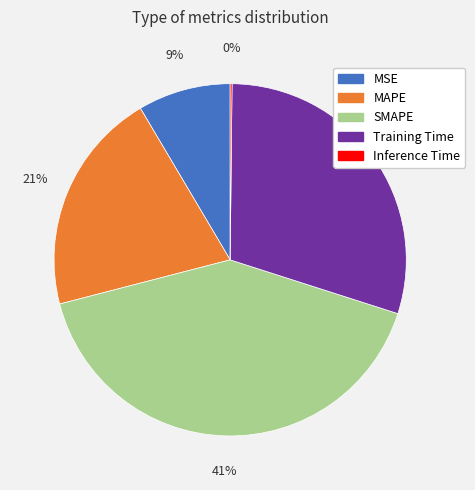

Is the sum of Training Time and MSE greater than half?

No